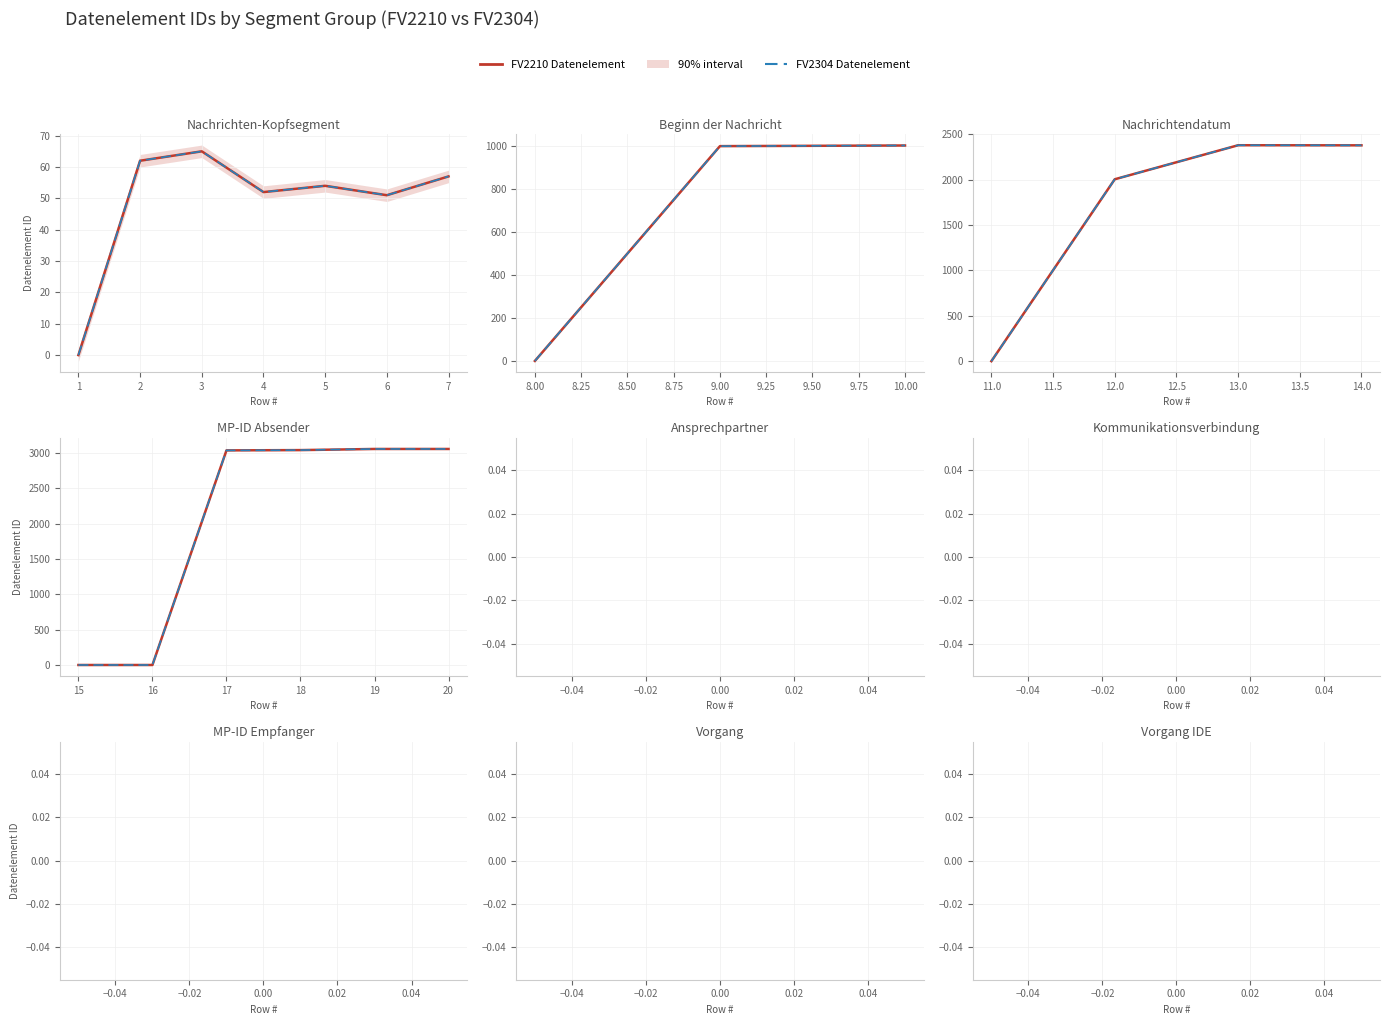

Which has a higher value, 15 or 19?

19